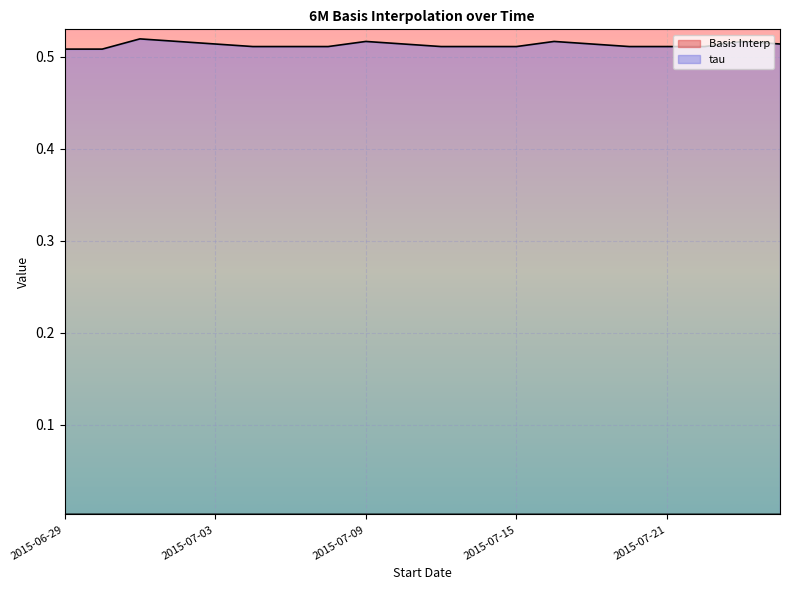

Is it true that Basis Interp equals 0.0 at 2015-07-22?

False